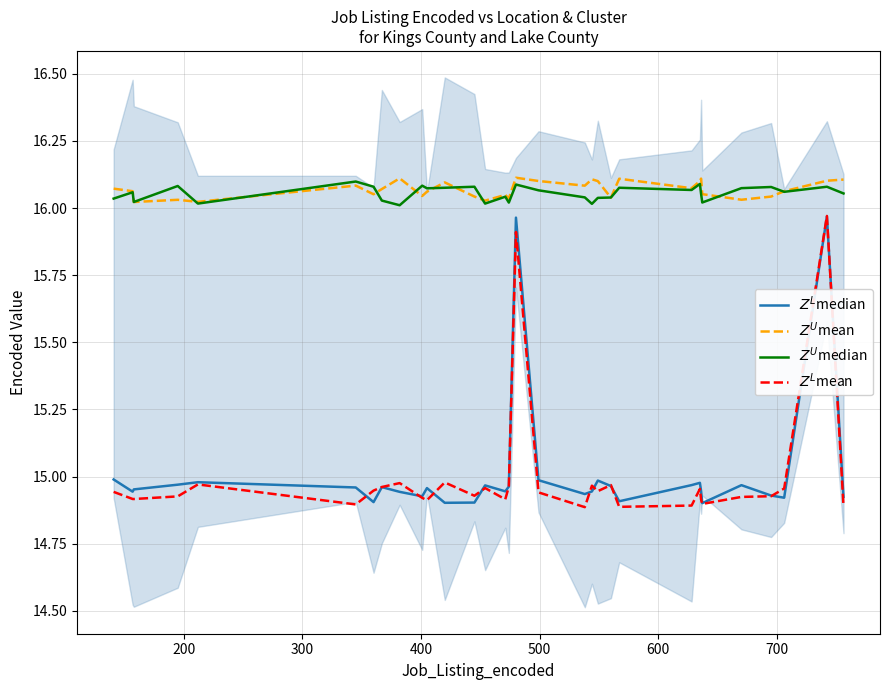

How many $Z^U$median values are between 16 and 17?

32